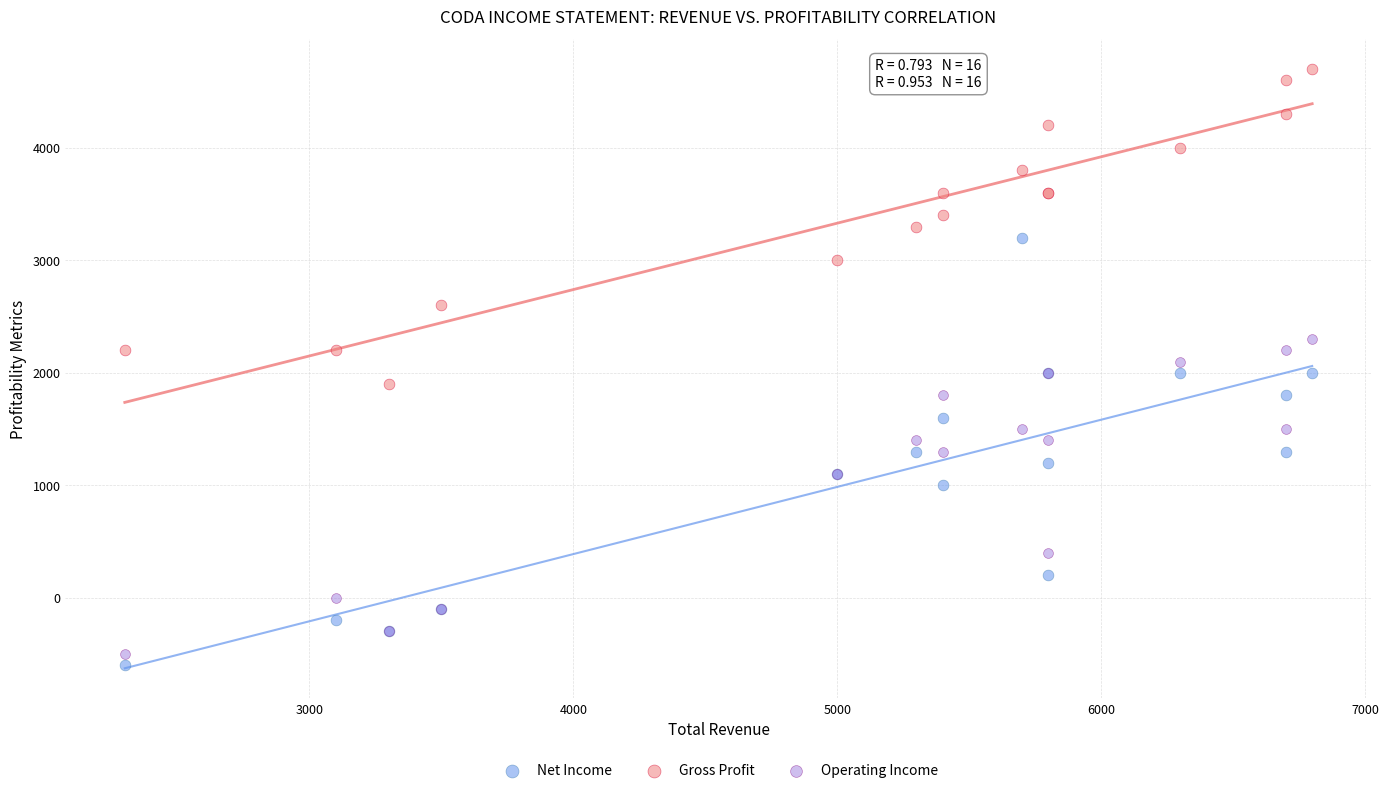

Which series has the largest Y range (max minus min)?

Net Income